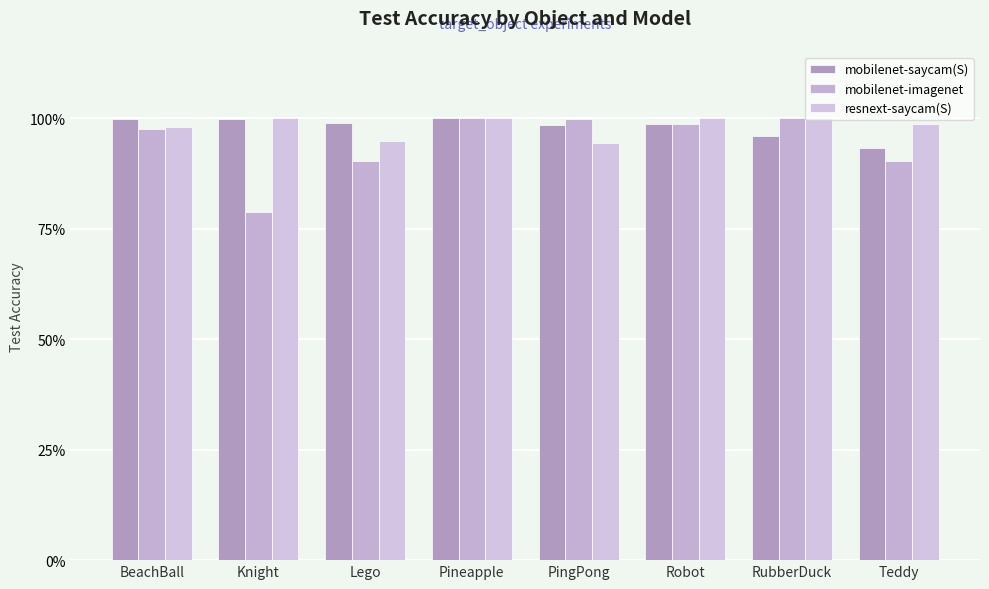

What is the approximate value of mobilenet-saycam(S) at Knight?

1.0